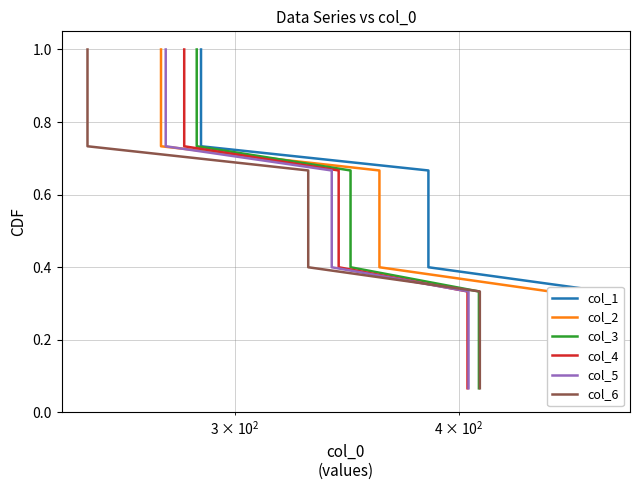

Count the number of categories in the chart.

15